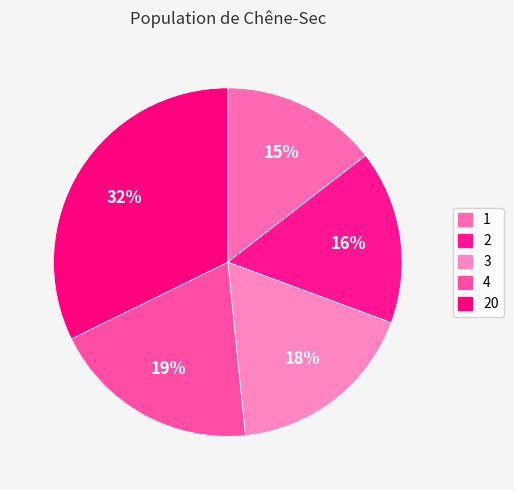

Rank the categories by value from highest to lowest.

20, 4, 3, 2, 1